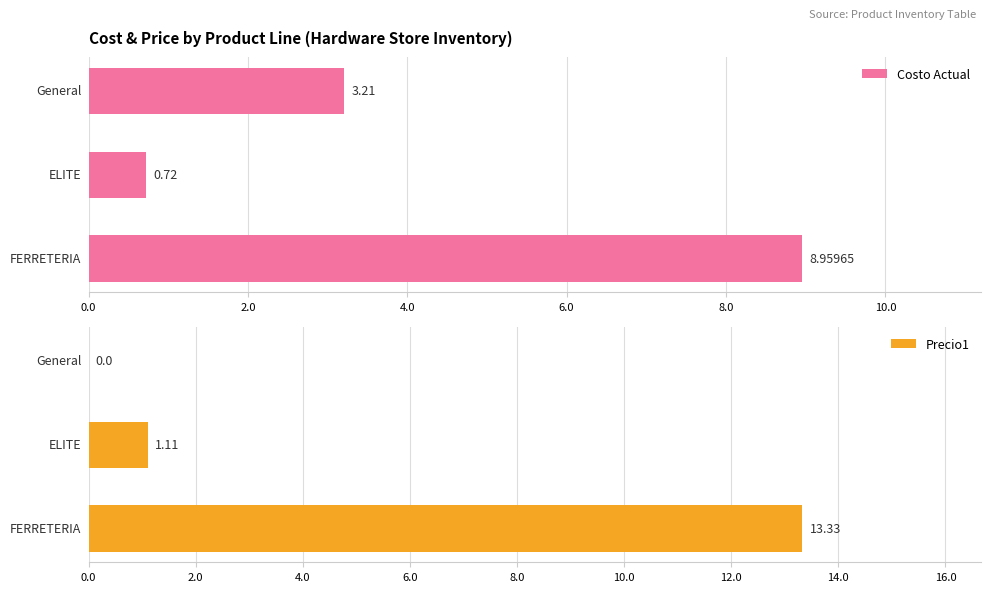

Which series has the largest total across all categories?

Precio1